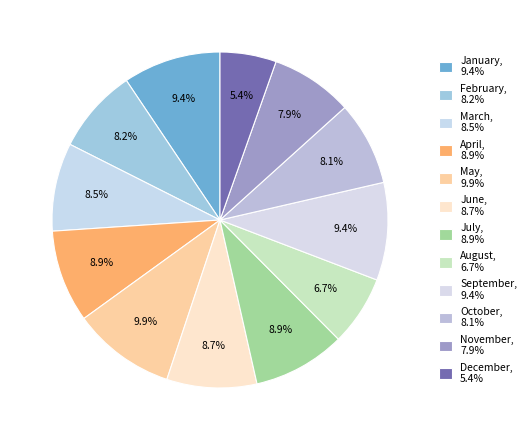

To the nearest percent, what percentage of the pie is April?

9%